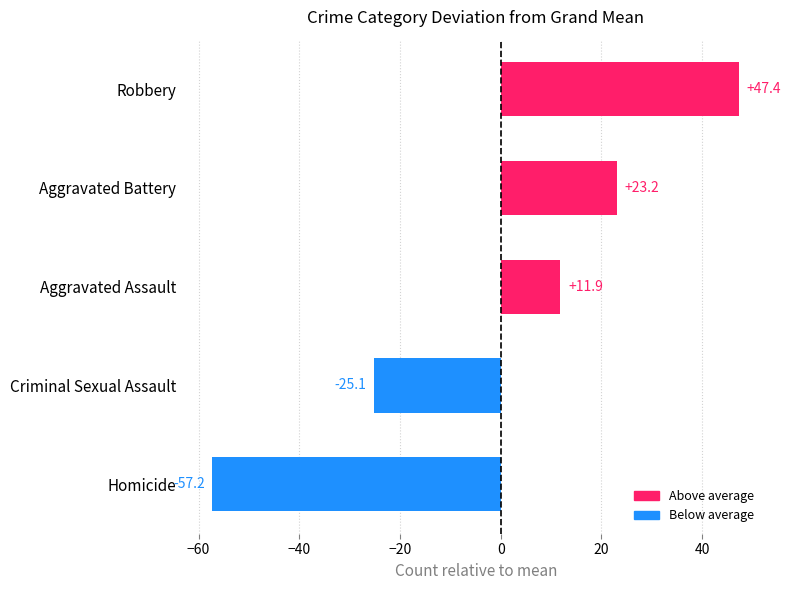

What is the difference between the second highest and second lowest values?

48.3